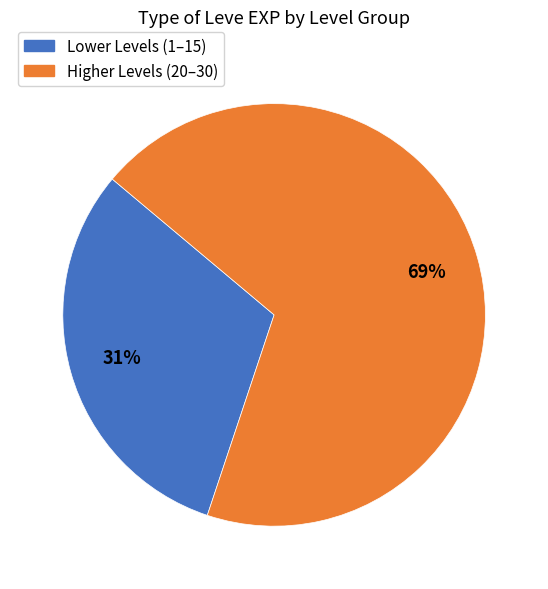

Does any single category account for the majority?

Yes